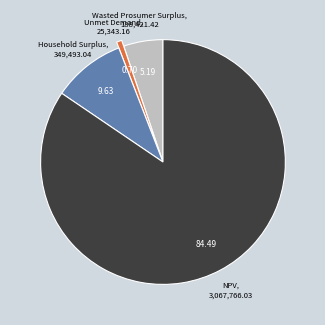

Count the number of slices in the pie.

4